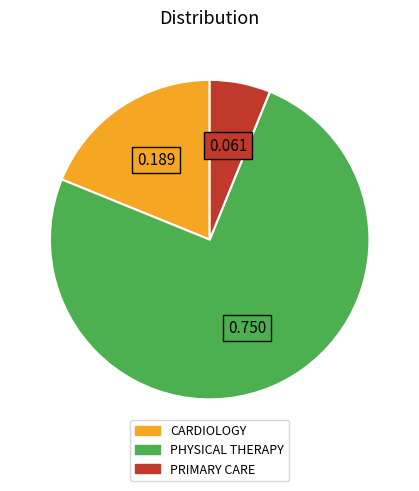

Which has a higher value, CARDIOLOGY or PRIMARY CARE?

CARDIOLOGY